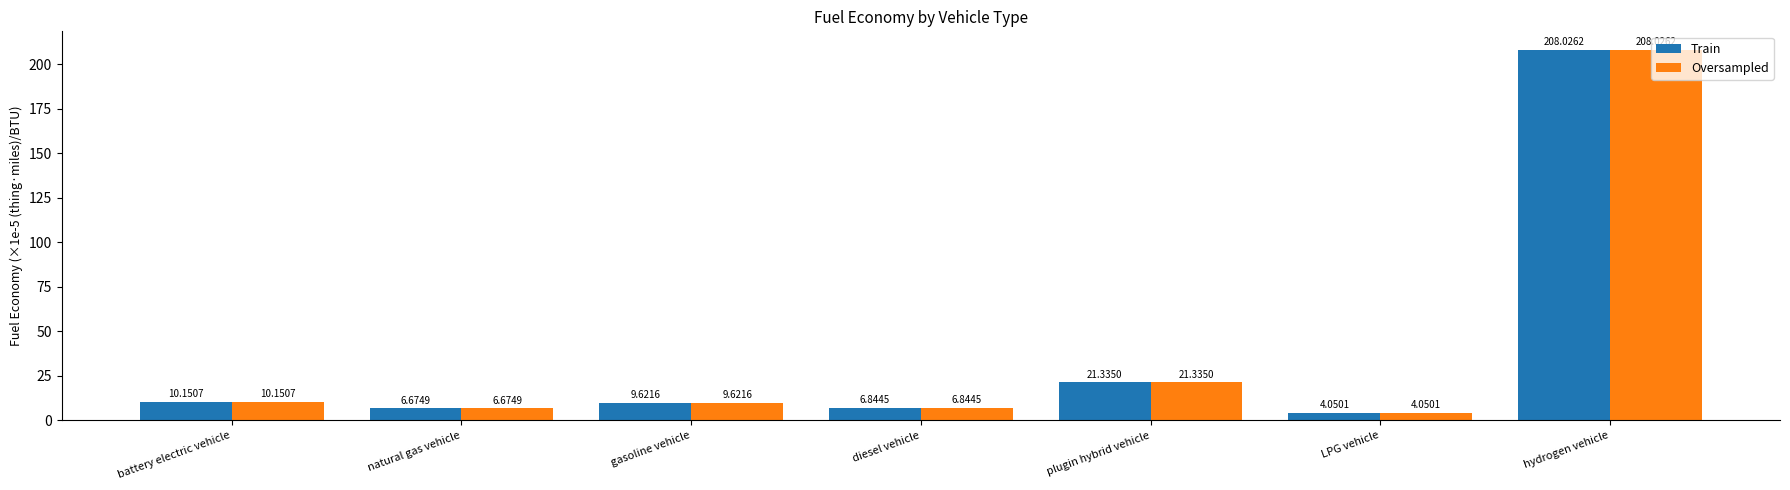

Where does the Train series first go above 9?

battery electric vehicle